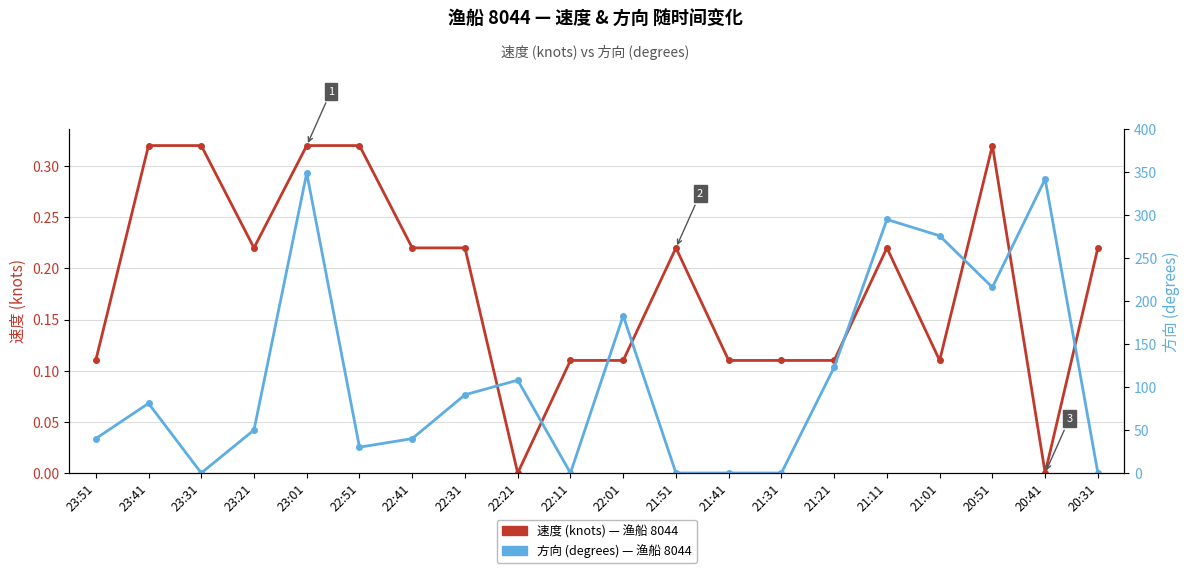

Where is the first local minimum for 速度 (knots) — 渔船 8044?

23:21